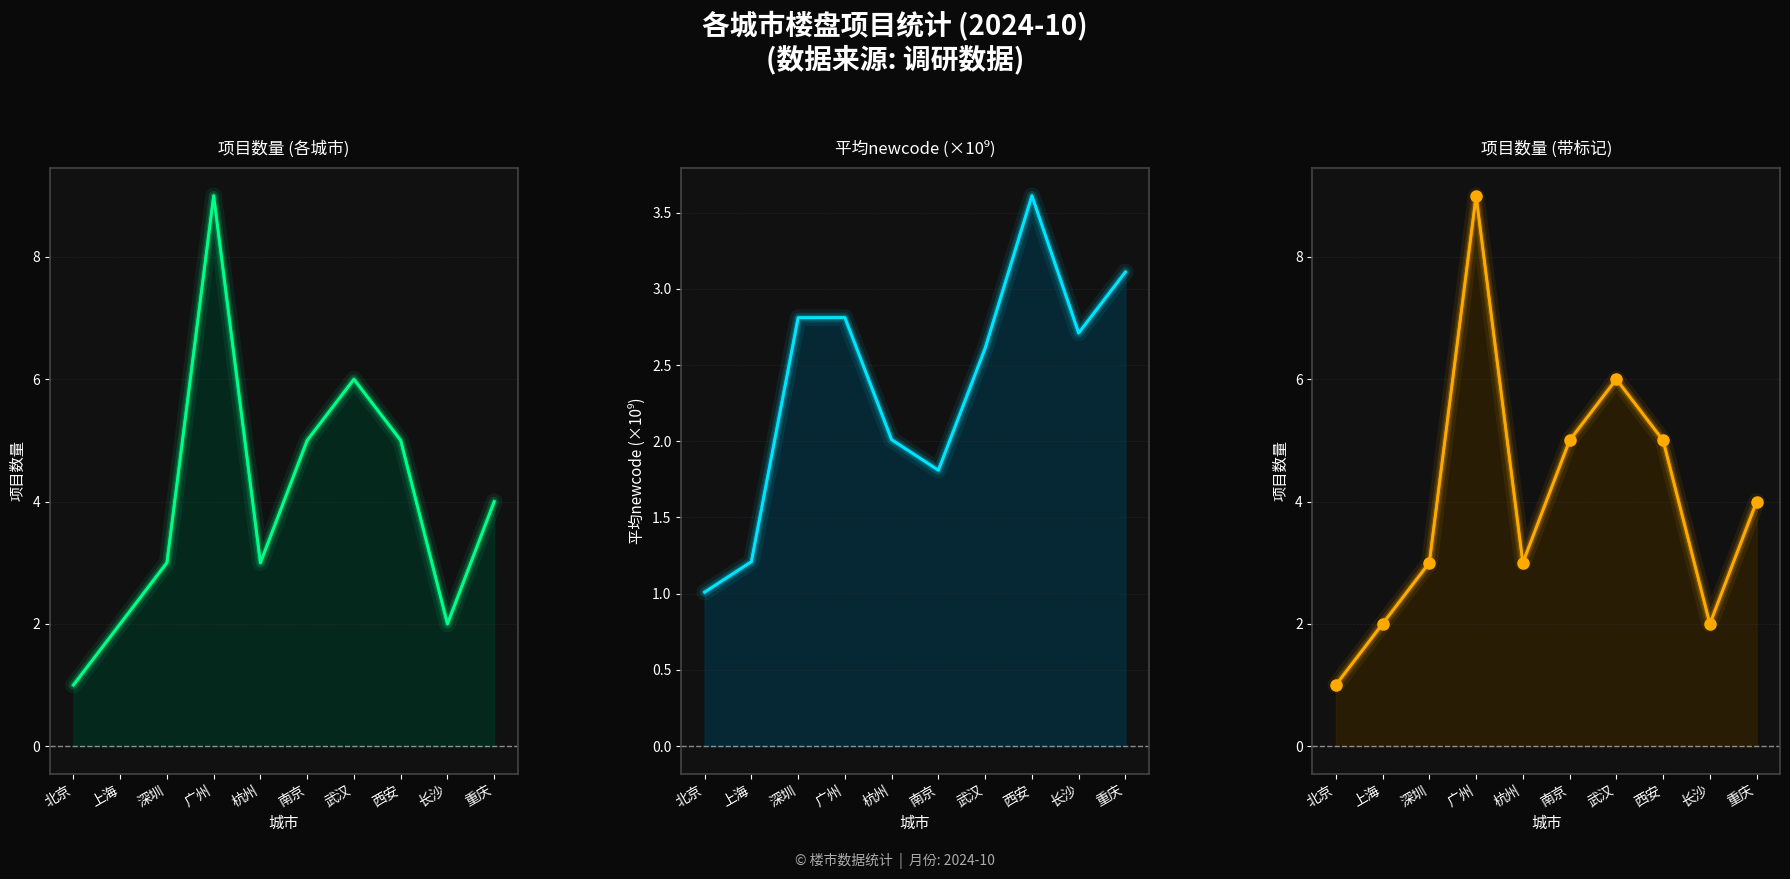

What position from the left is 西安?

8